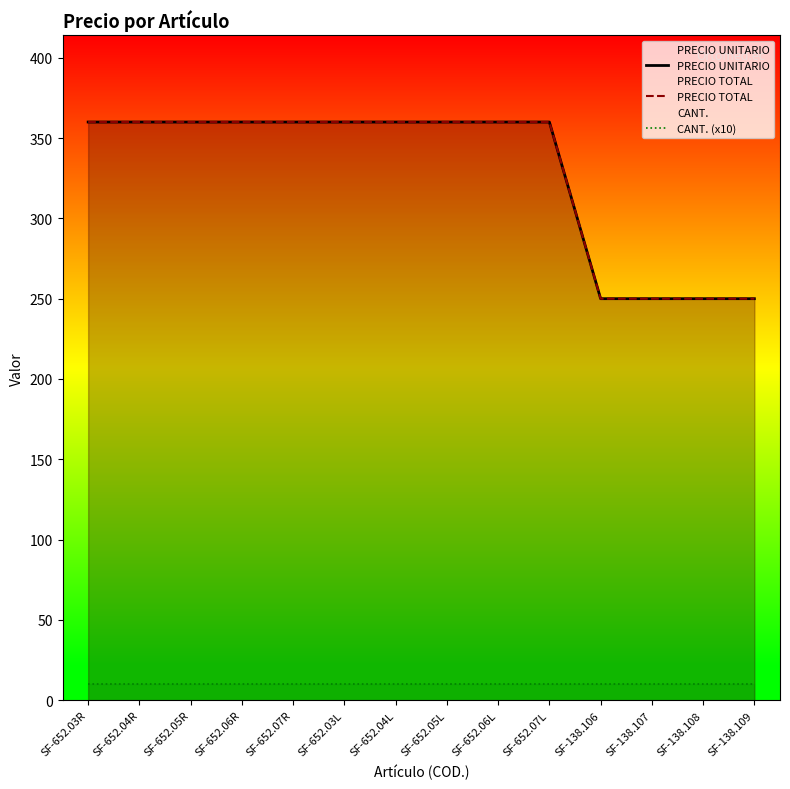

Reading left to right, transcribe all the data shown in this chart.

PRECIO UNITARIO: 360	360	360	360	360	360	360	360	360	360	250	250	250	250
PRECIO TOTAL: 360	360	360	360	360	360	360	360	360	360	250	250	250	250
CANT. (x10): 10	10	10	10	10	10	10	10	10	10	10	10	10	10